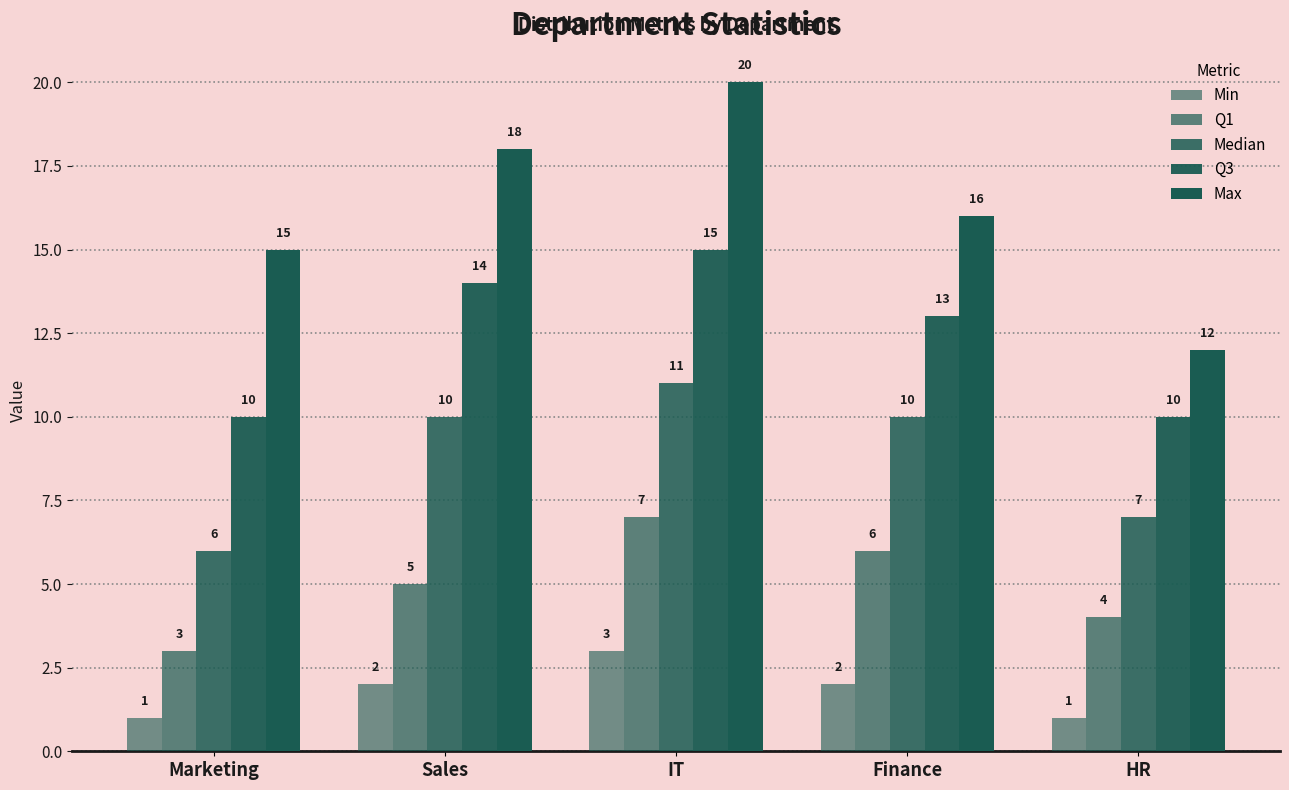

How many bars are there in total?

25